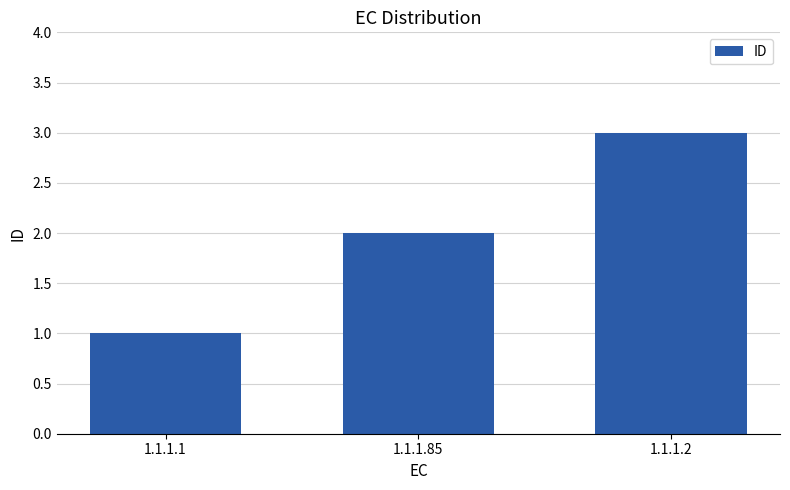

Are the bars horizontal?

No